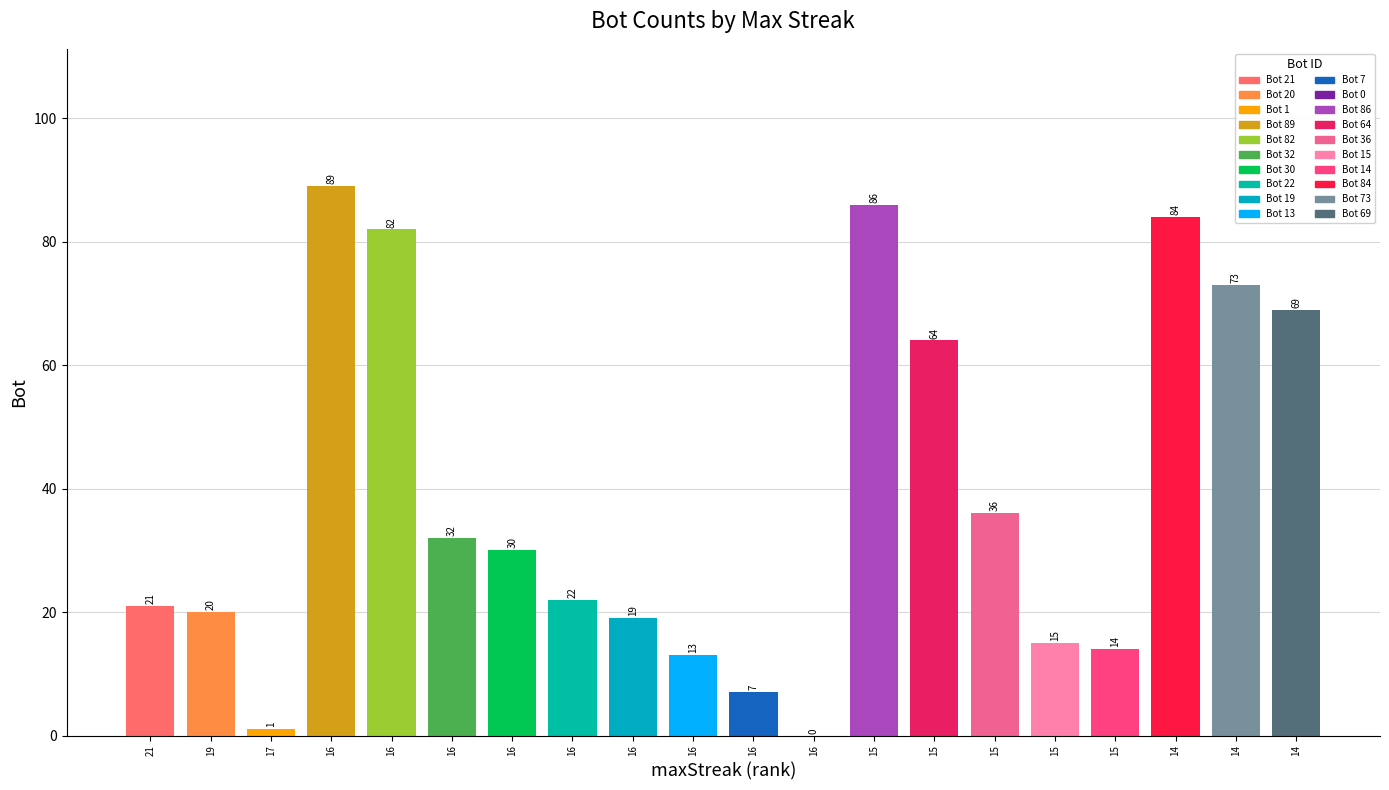

What is the difference between the values at 16 and 14?

51